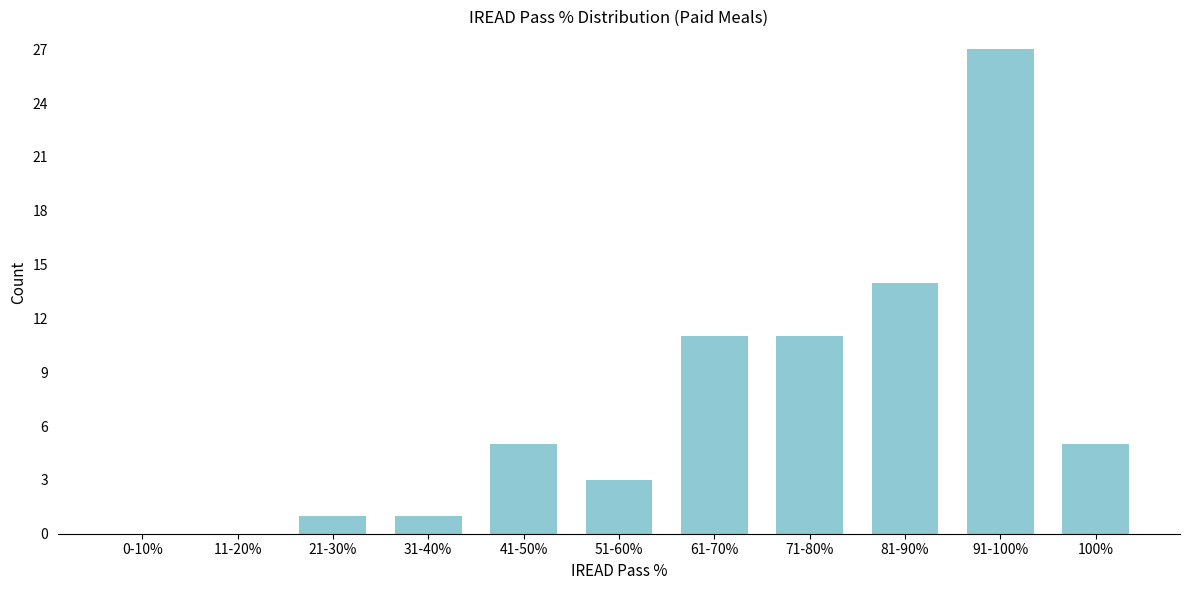

Reading left to right, extract all data points from this chart.

0-10%=0	11-20%=0	21-30%=1	31-40%=1	41-50%=5	51-60%=3	61-70%=11	71-80%=11	81-90%=14	91-100%=27	100%=5